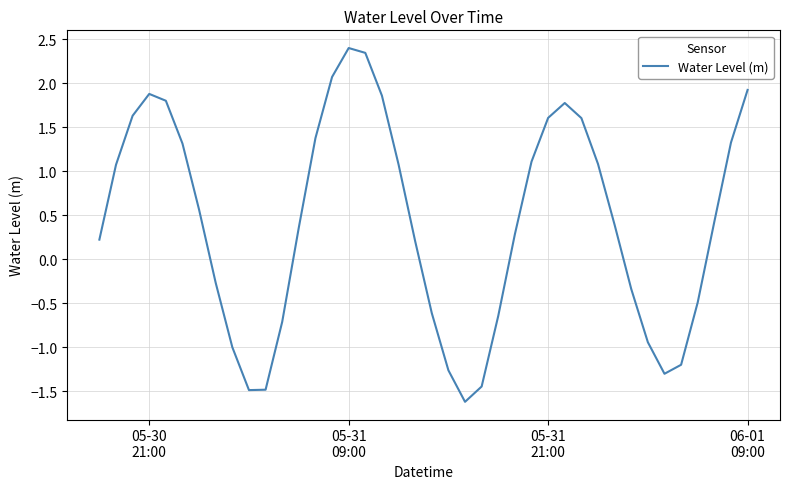

What is the greatest value displayed?

2.4